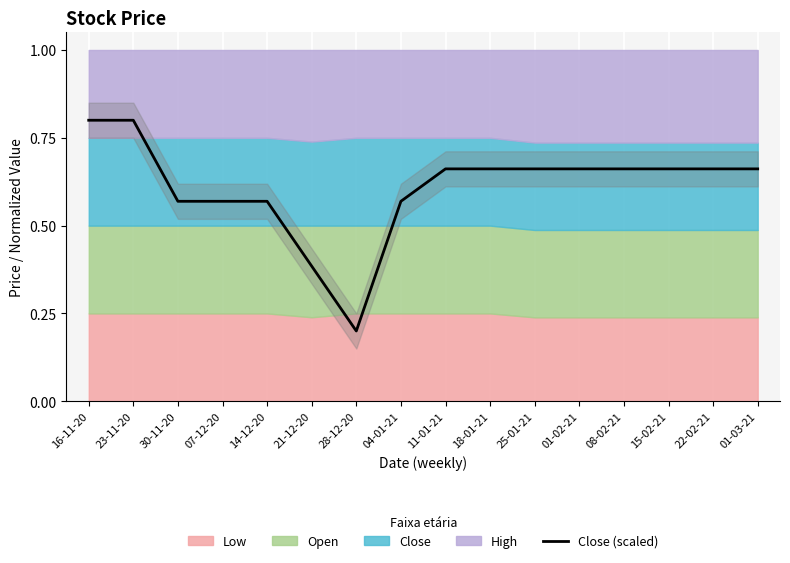

Where is the data nearest to the value 0?

28-12-20